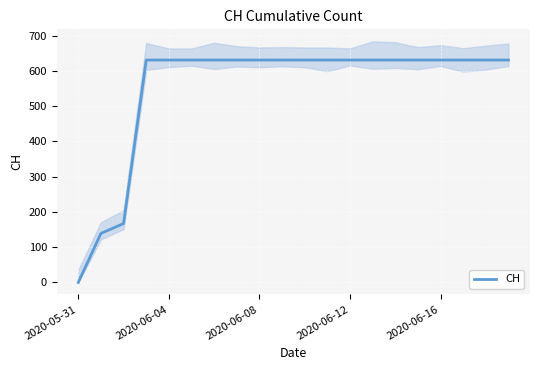

What position from the left is 7?

8